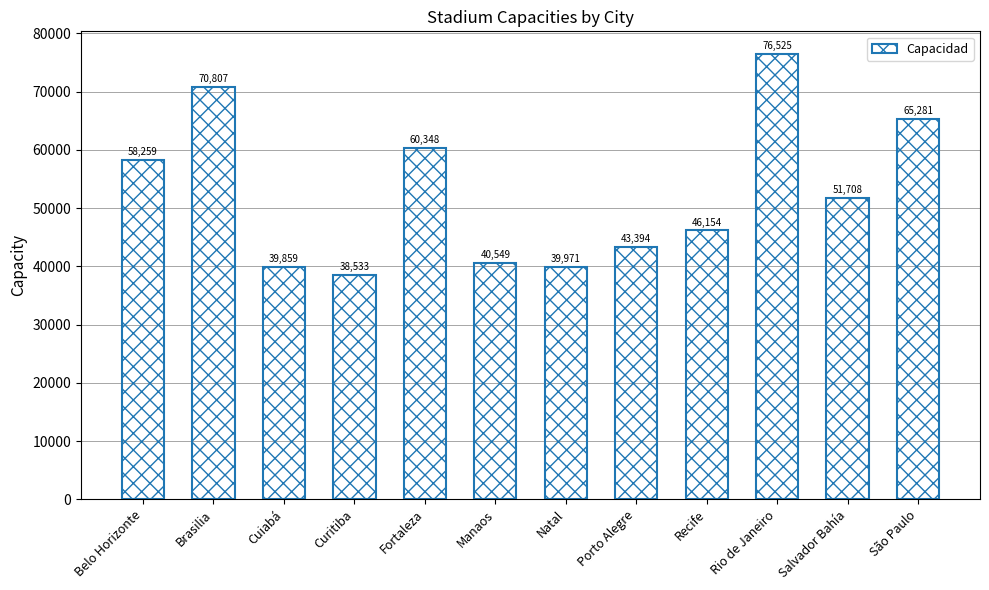

What is the minimum value shown in the chart?

38533